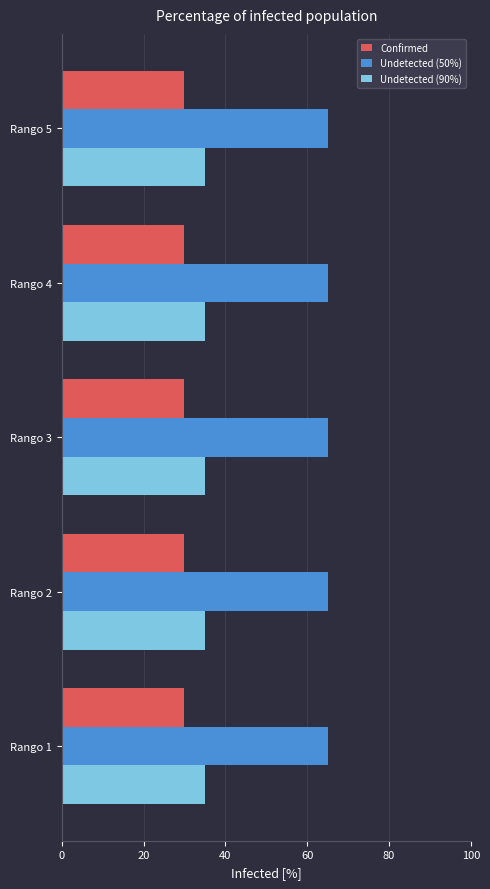

At how many categories does at least one series exceed 42?

5